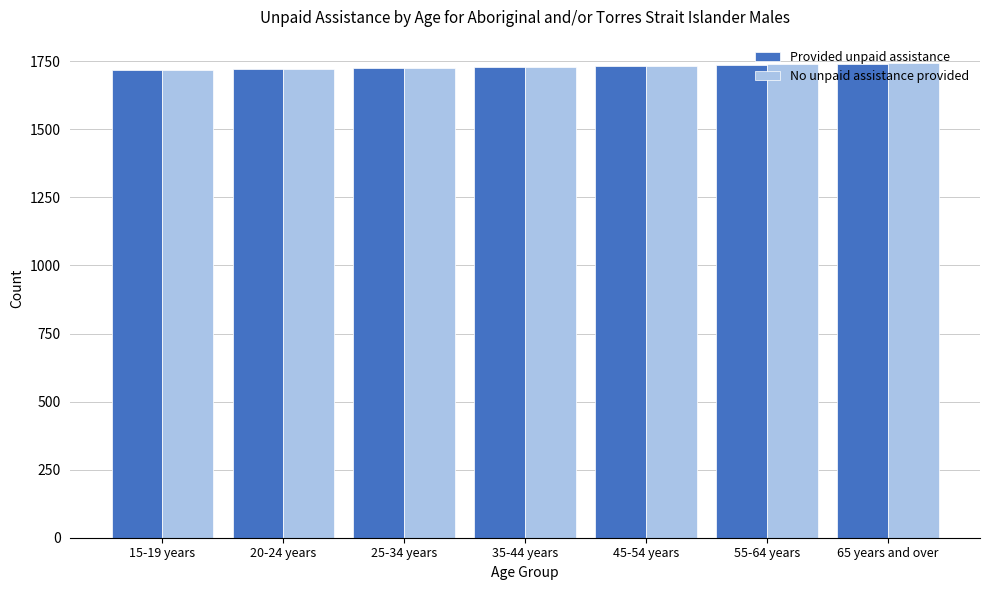

What are all the series names shown in the legend?

Provided unpaid assistance, No unpaid assistance provided